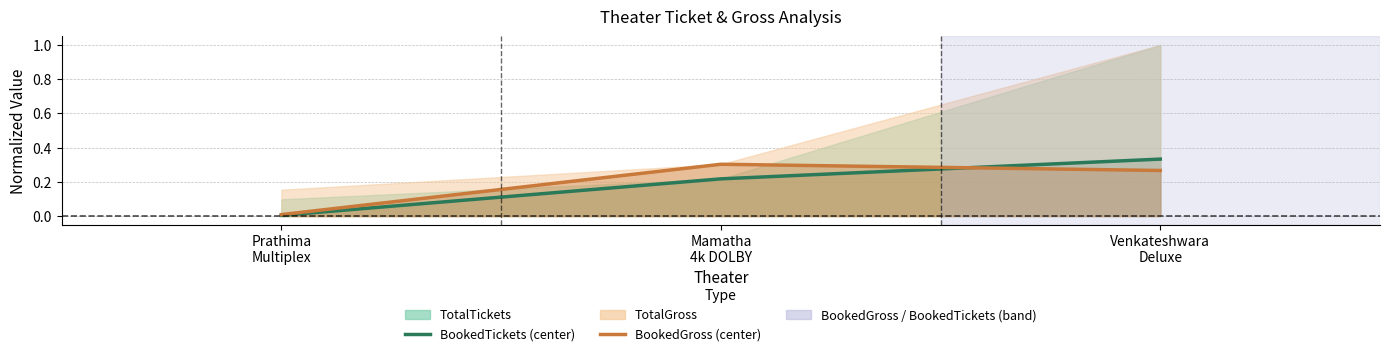

Reading right to left, list all the values displayed in this chart.

BookedTickets: 0.3	0.2	0.0
BookedGross: 0.3	0.3	0.0